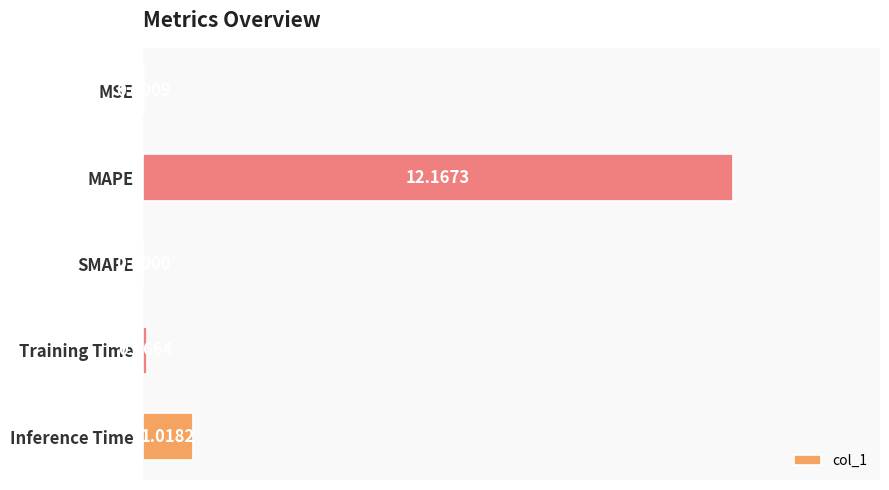

Which has a higher value, Training Time or SMAPE?

Training Time